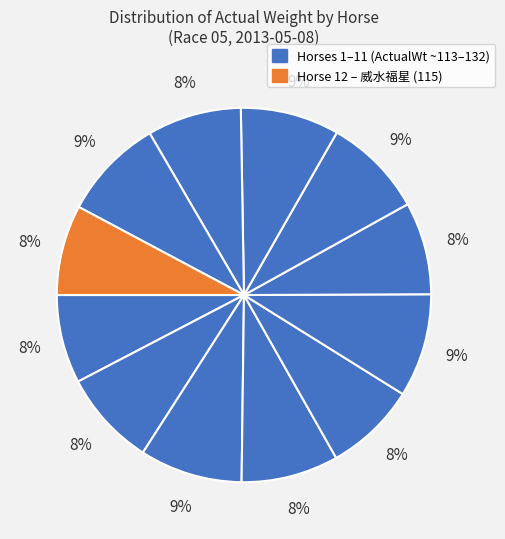

Which category has the biggest portion of the pie?

6